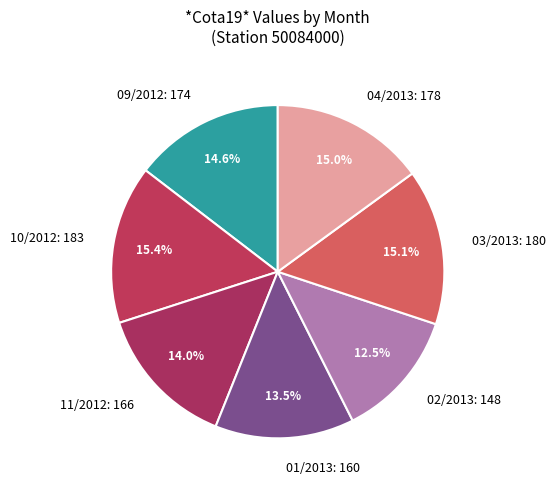

What is the total percentage of 10/2012 and 01/2013?

28.9%